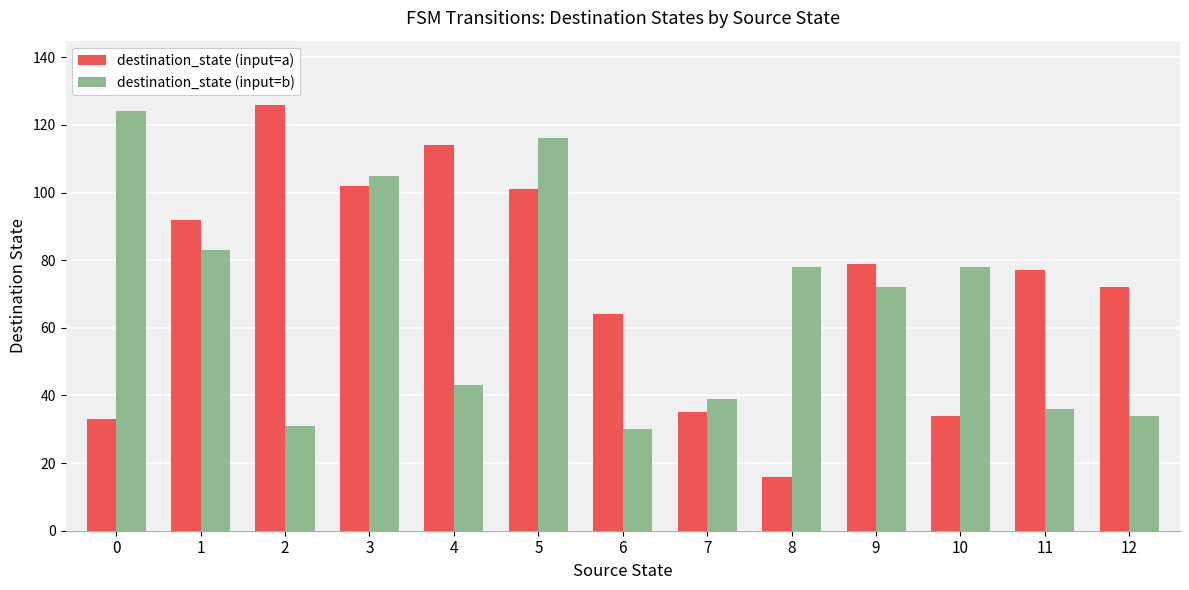

Does the chart contain stacked bars?

No